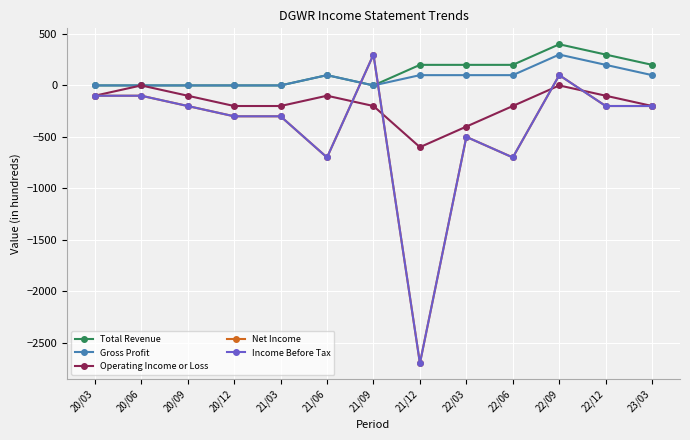

Between which two adjacent categories do Net Income and Operating Income or Loss first intersect?

21/06 and 21/09